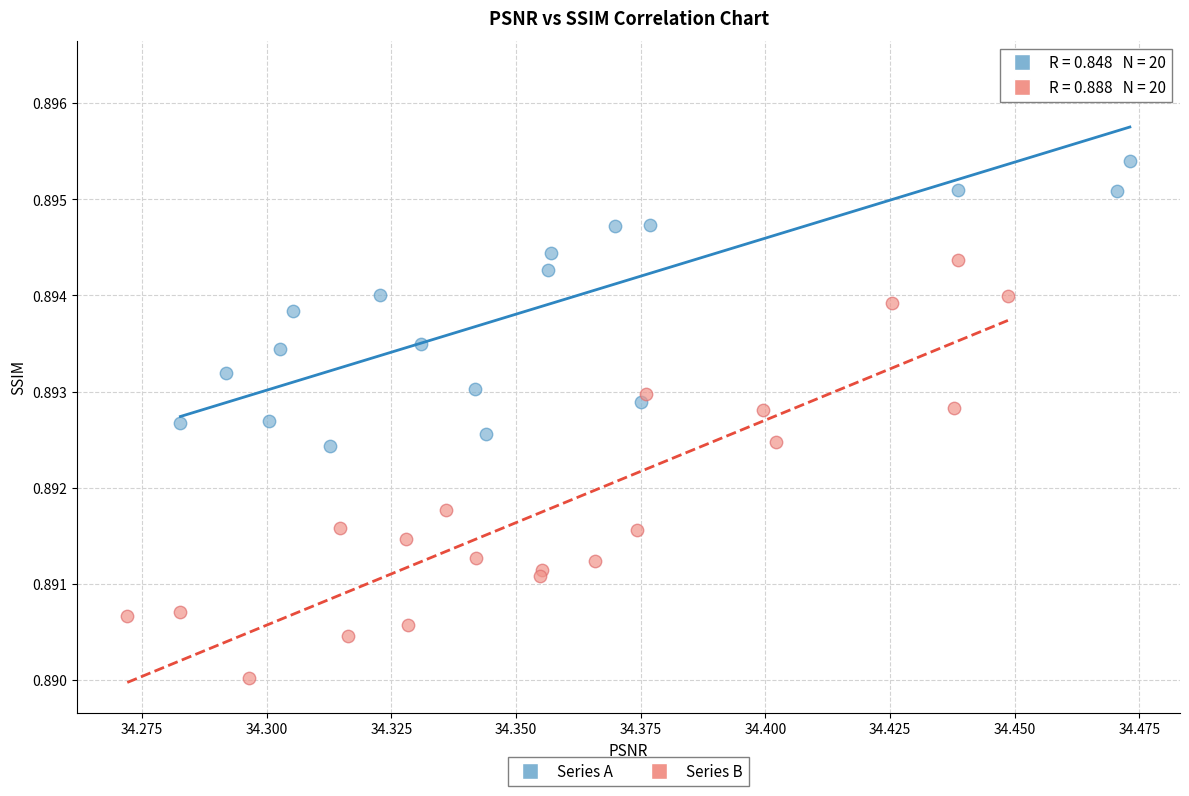

Which series reaches the maximum Y coordinate?

Series A